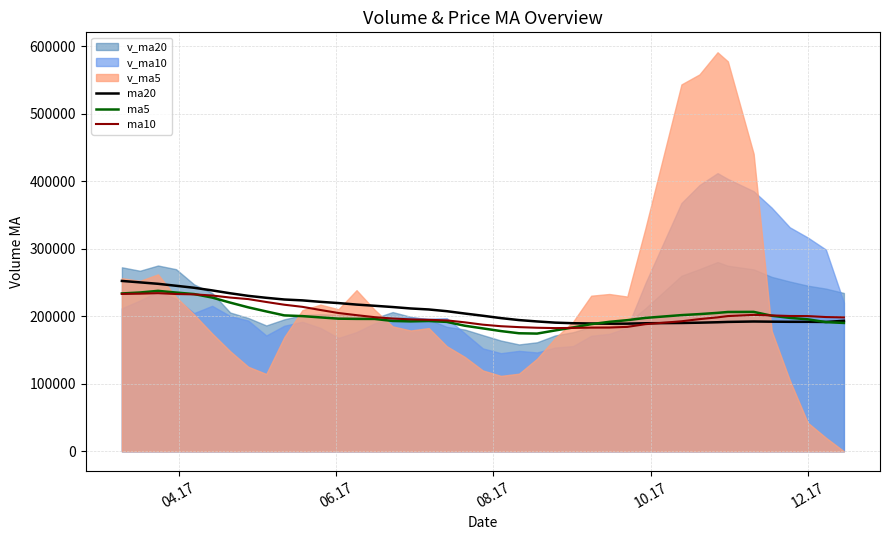

What is the difference between the maximum and minimum values in the ma20 series?

63301.3